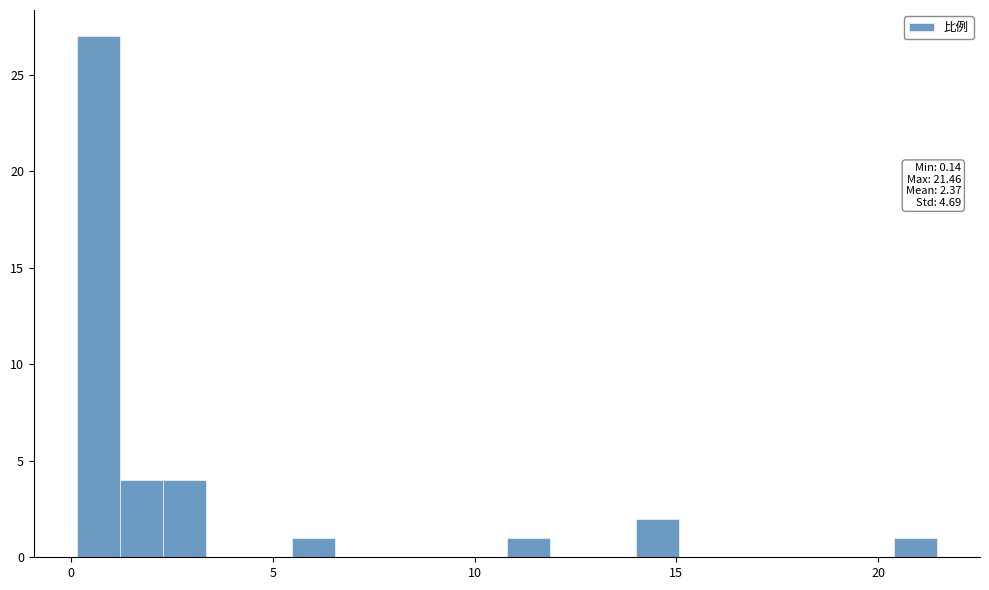

Around what value on the x-axis is the tallest bar? Give the approximate position of its centre, as read against the axis.

0.5